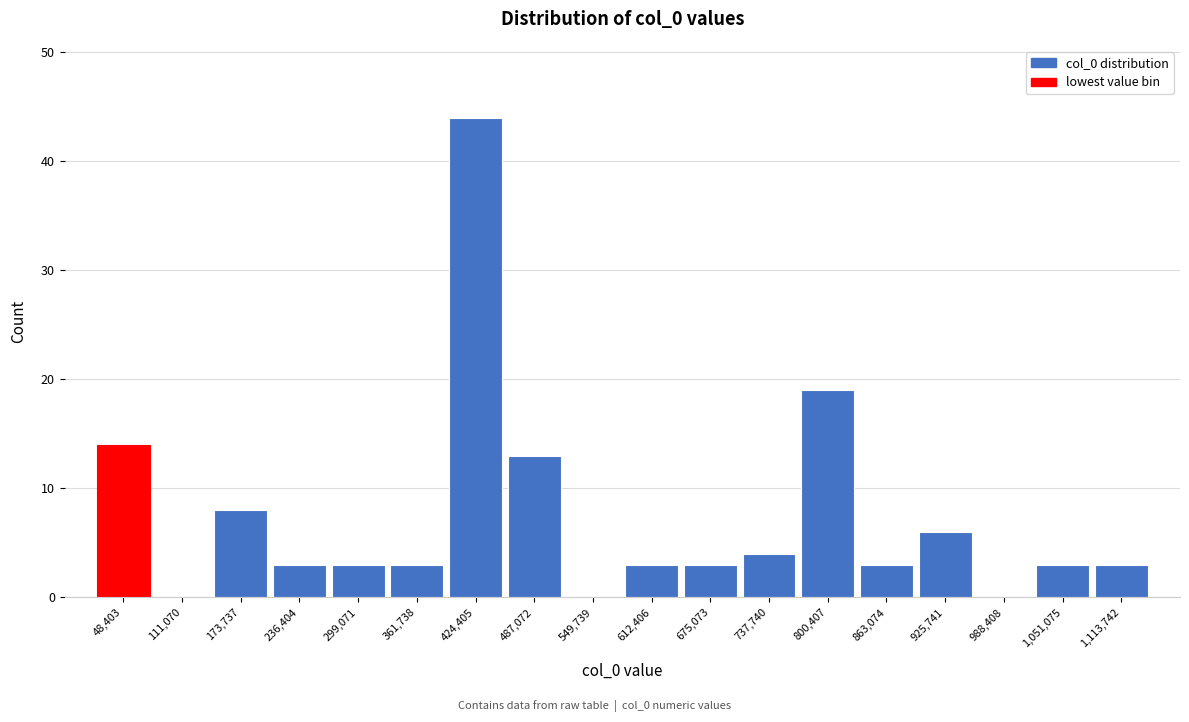

Reading right to left, transcribe all the data shown in this chart.

1,113,742=3	1,051,075=3	988,408=0	925,741=6	863,074=3	800,407=19	737,740=4	675,073=3	612,406=3	549,739=0	487,072=13	424,405=44	361,738=3	299,071=3	236,404=3	173,737=8	111,070=0	48,403=14